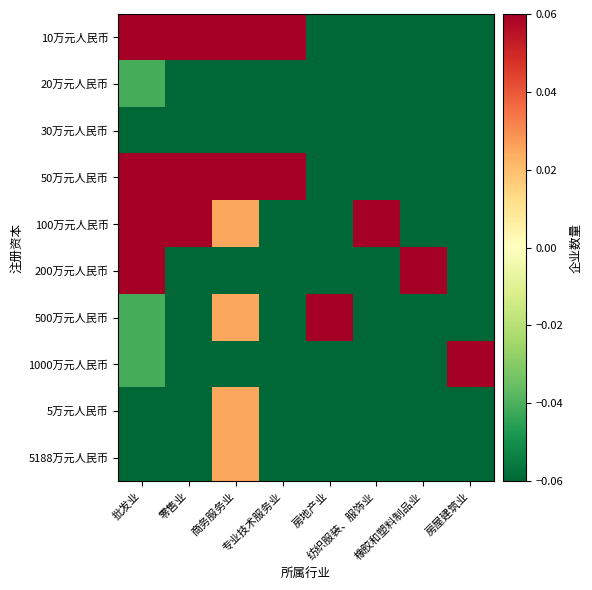

Which series has the largest range (max minus min)?

100万元人民币